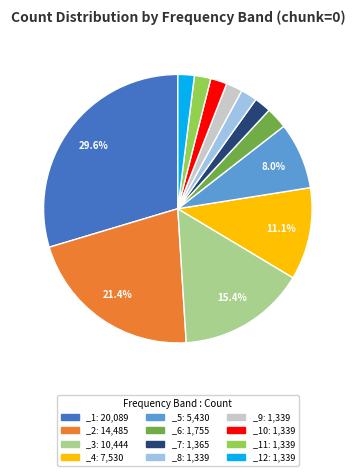

Is the sum of _9: 1,339 and _6: 1,755 greater than half?

No